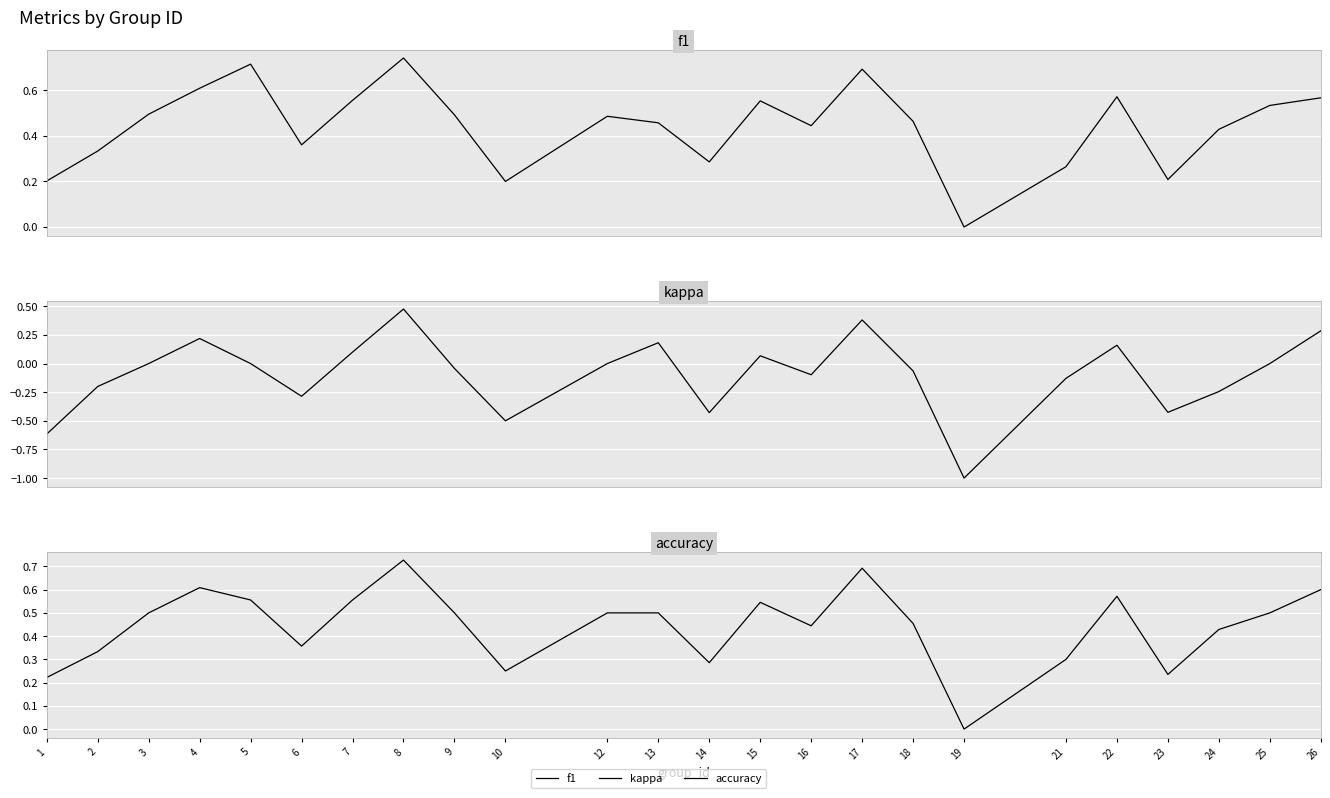

Is it true that f1 equals 0.2 at 10?

True